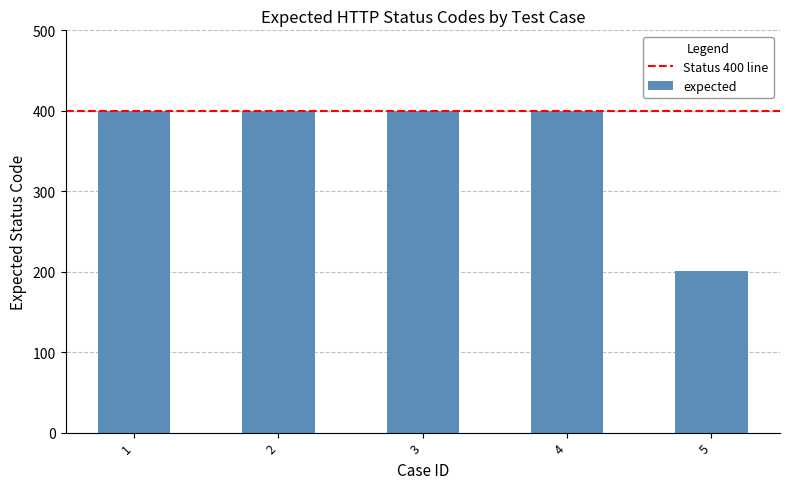

At which category does the chart reach its minimum across all series?

5